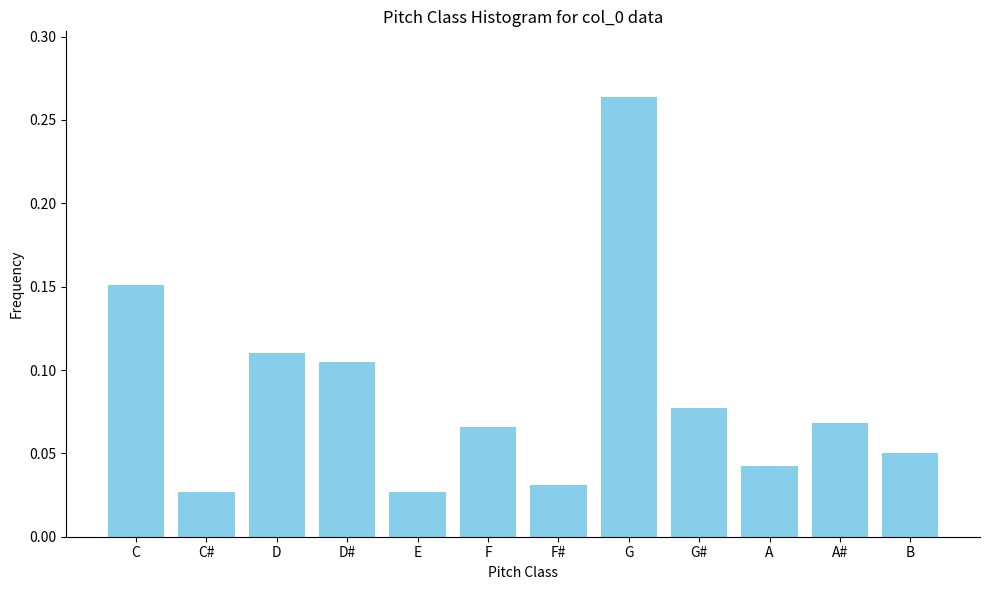

Between G# and C, which is larger?

C